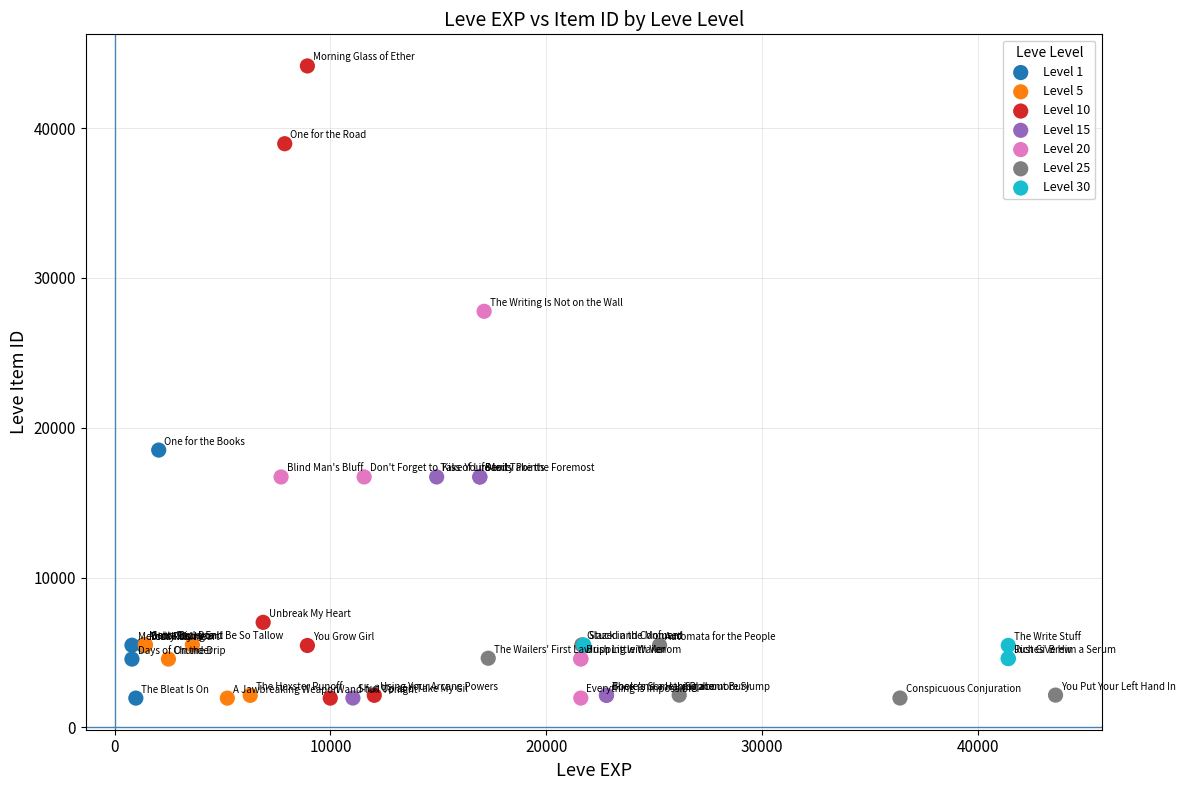

Which series has the largest Y range (max minus min)?

Level 10